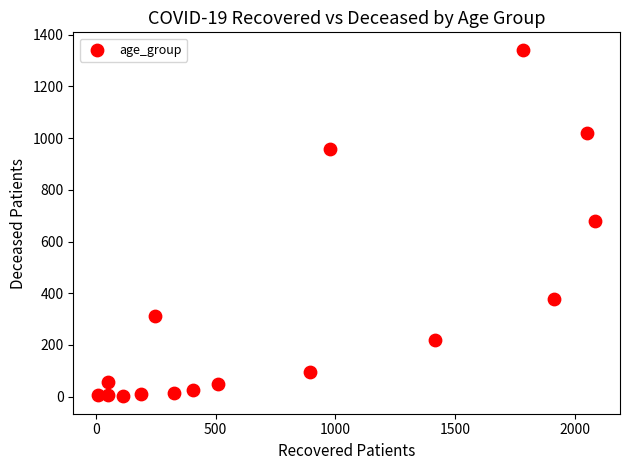

What is the range of Y values (max minus min)?

1341